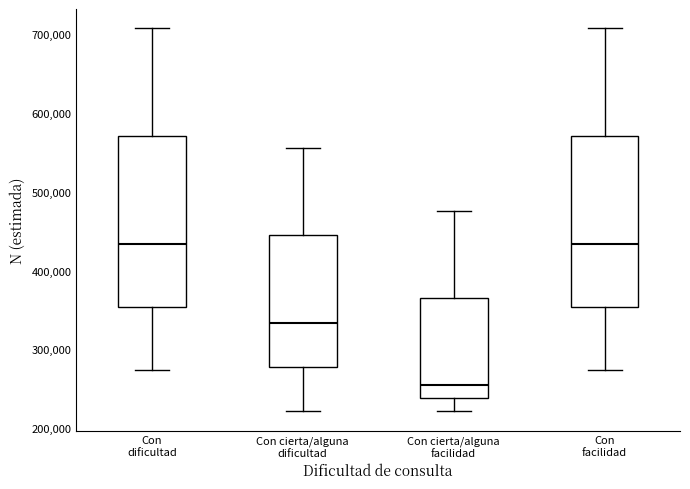

Which box's median line is the lowest?

Con cierta/alguna facilidad